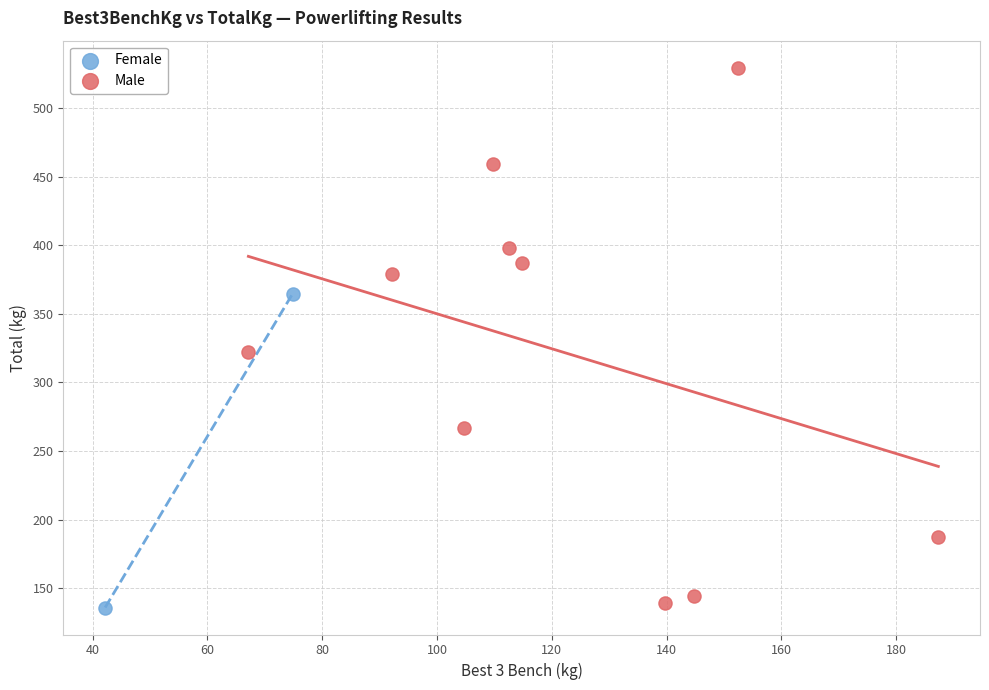

Which series has the widest spread of Y values?

Male